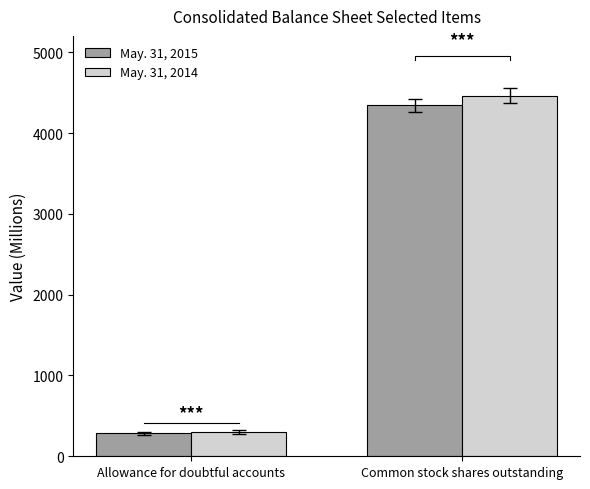

How many series are shown in this chart?

2